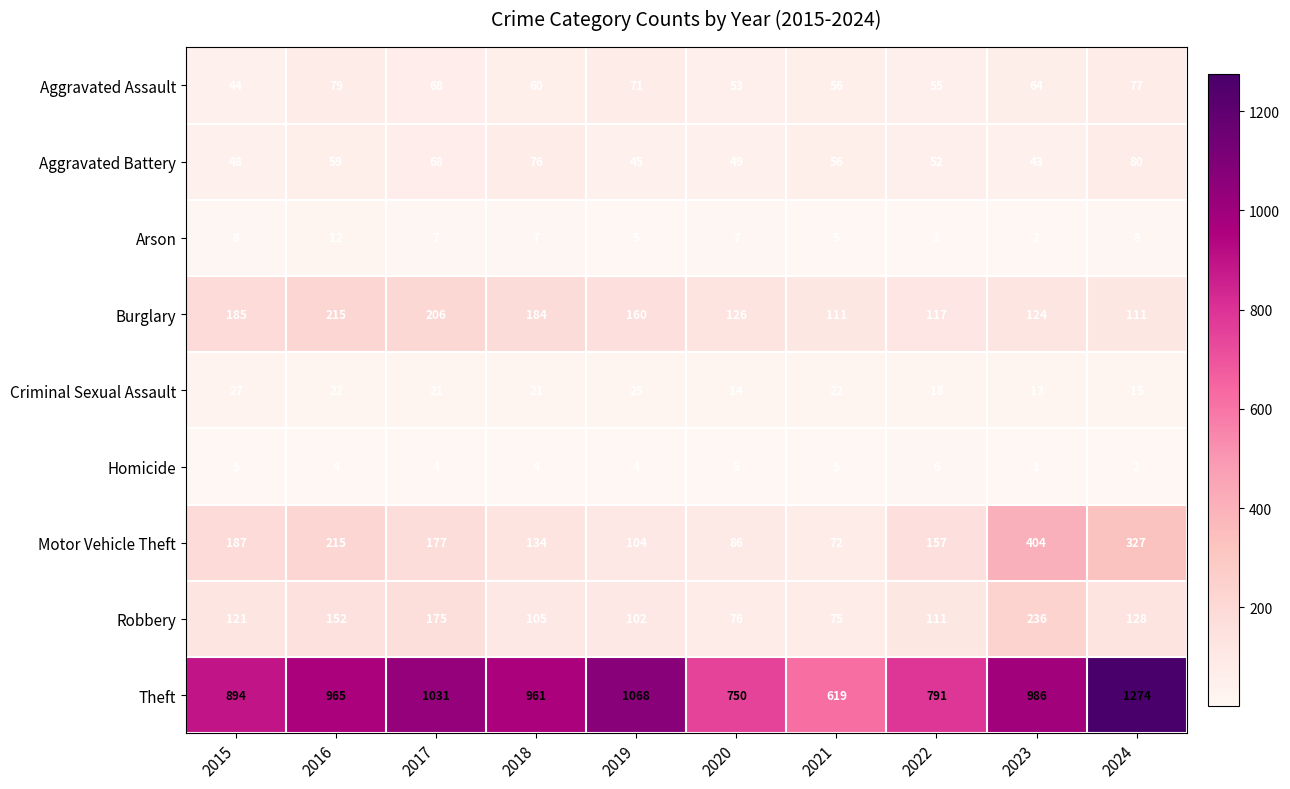

Rank the series by their maximum value, from lowest to highest.

Homicide, Arson, Criminal Sexual Assault, Aggravated Assault, Aggravated Battery, Burglary, Robbery, Motor Vehicle Theft, Theft